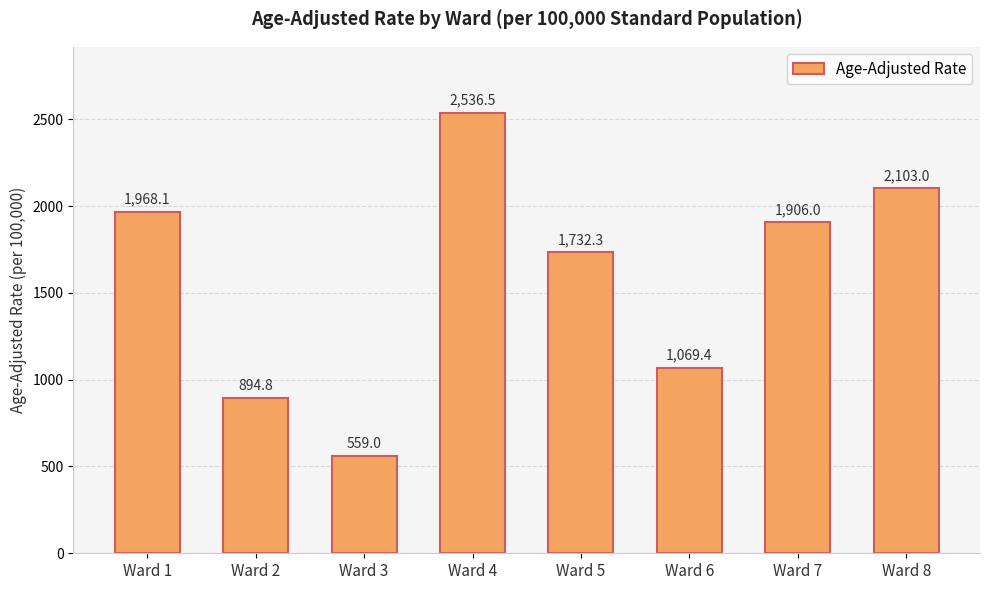

What is the value of the 3rd bar from the left?

559.0